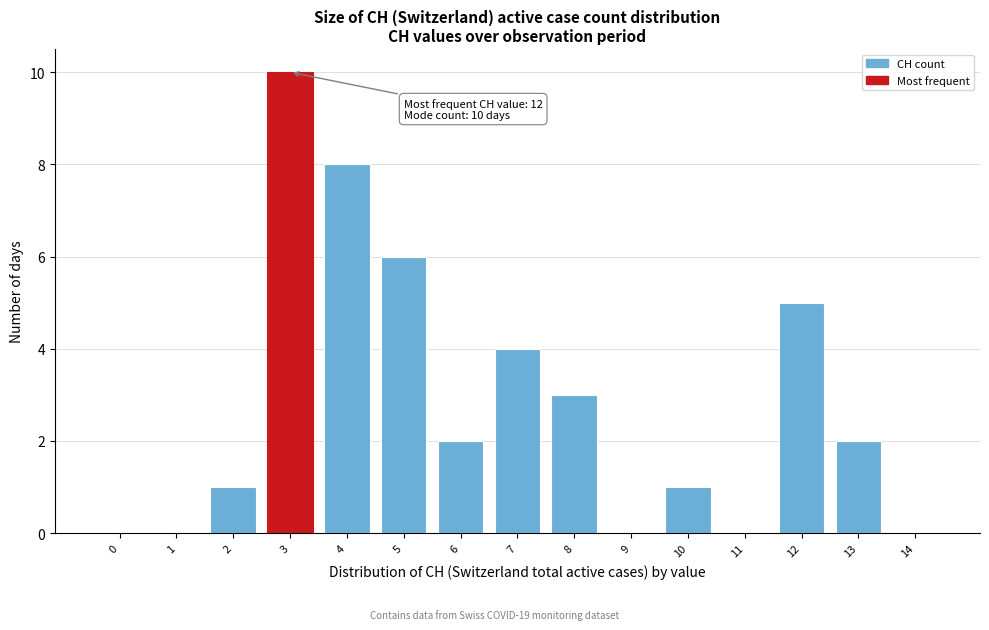

Reading right to left, transcribe all the data shown in this chart.

14=0	13=2	12=5	11=0	10=1	9=0	8=3	7=4	6=2	5=6	4=8	3=10	2=1	1=0	0=0